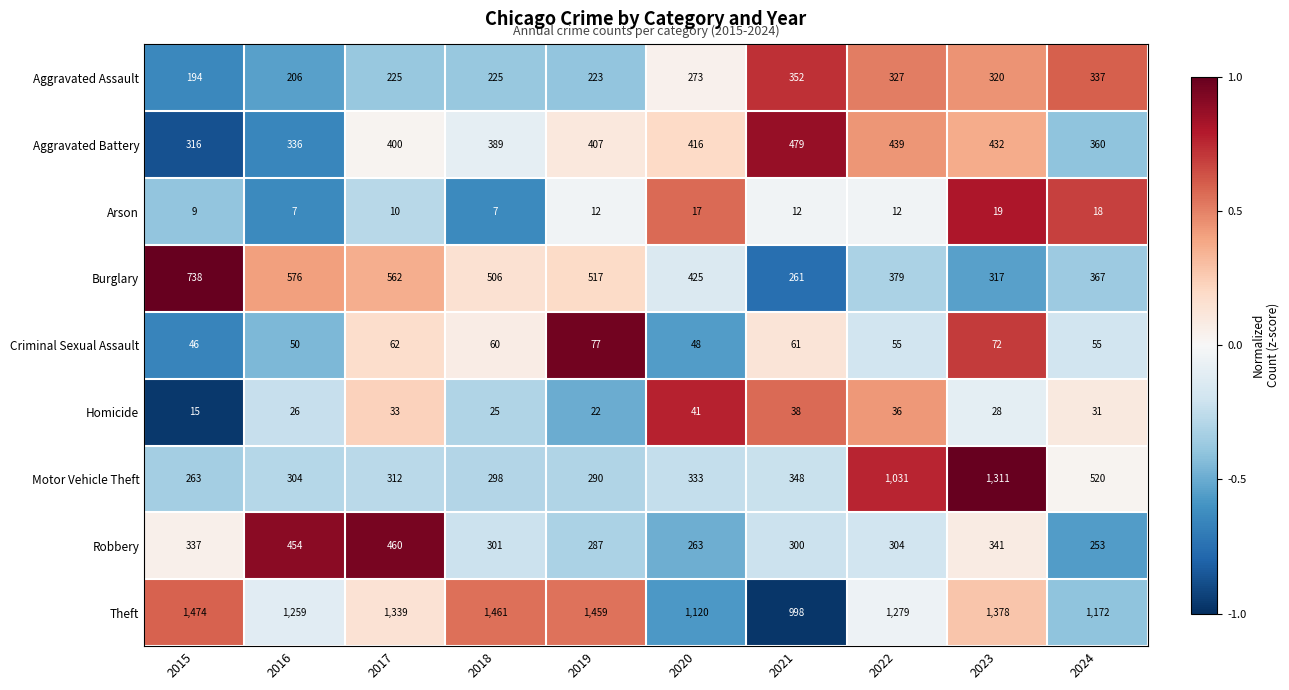

What is the difference between the second highest and second lowest values in the Robbery series?

191